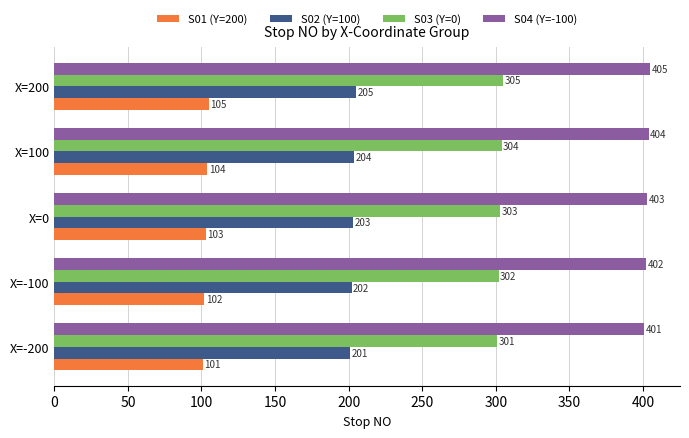

Which label corresponds to the largest value in the chart?

X=200